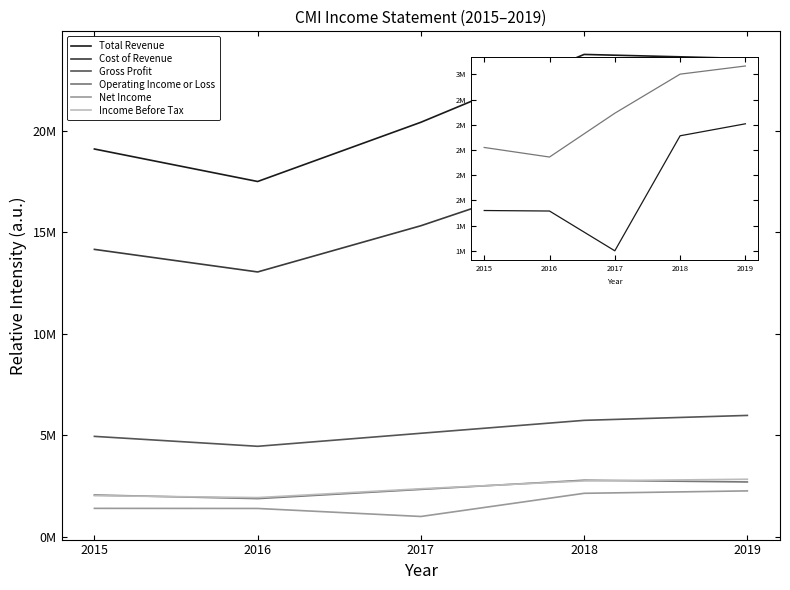

Reading right to left, list all the values displayed in this chart.

Total Revenue: 2019=23571000	2018=23771000	2017=20428000	2016=17509000	2015=19110000
Cost of Revenue: 2019=17591000	2018=18034000	2017=15328000	2016=13051000	2015=14163000
Gross Profit: 2019=5980000	2018=5737000	2017=5100000	2016=4458000	2015=4947000
Operating Income or Loss: 2019=2700000	2018=2786000	2017=2334000	2016=1880000	2015=2057000
Net Income: 2019=2260000	2018=2141000	2017=999000	2016=1394000	2015=1399000
Income Before Tax: 2019=2834000	2018=2753000	2017=2365000	2016=1930000	2015=2025000